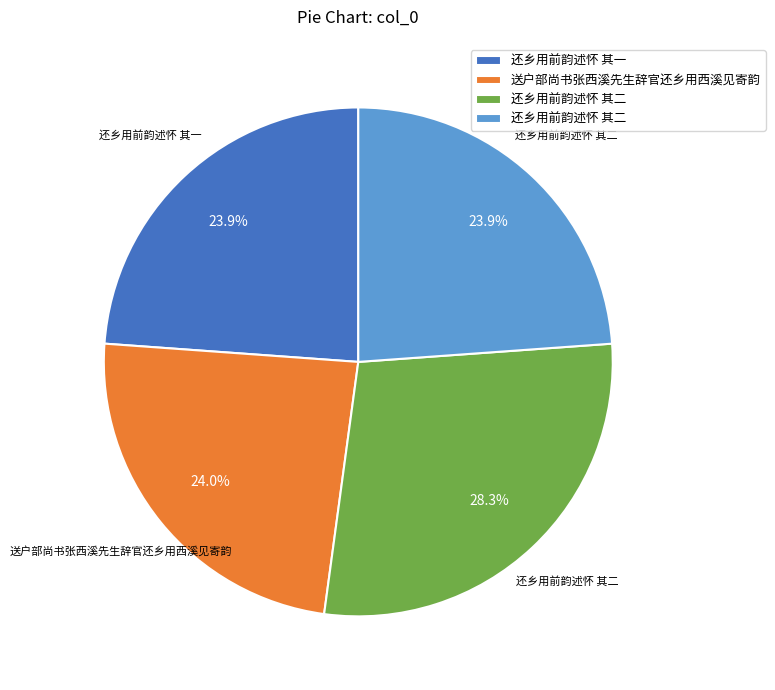

Is there any slice that represents more than half of the pie?

No